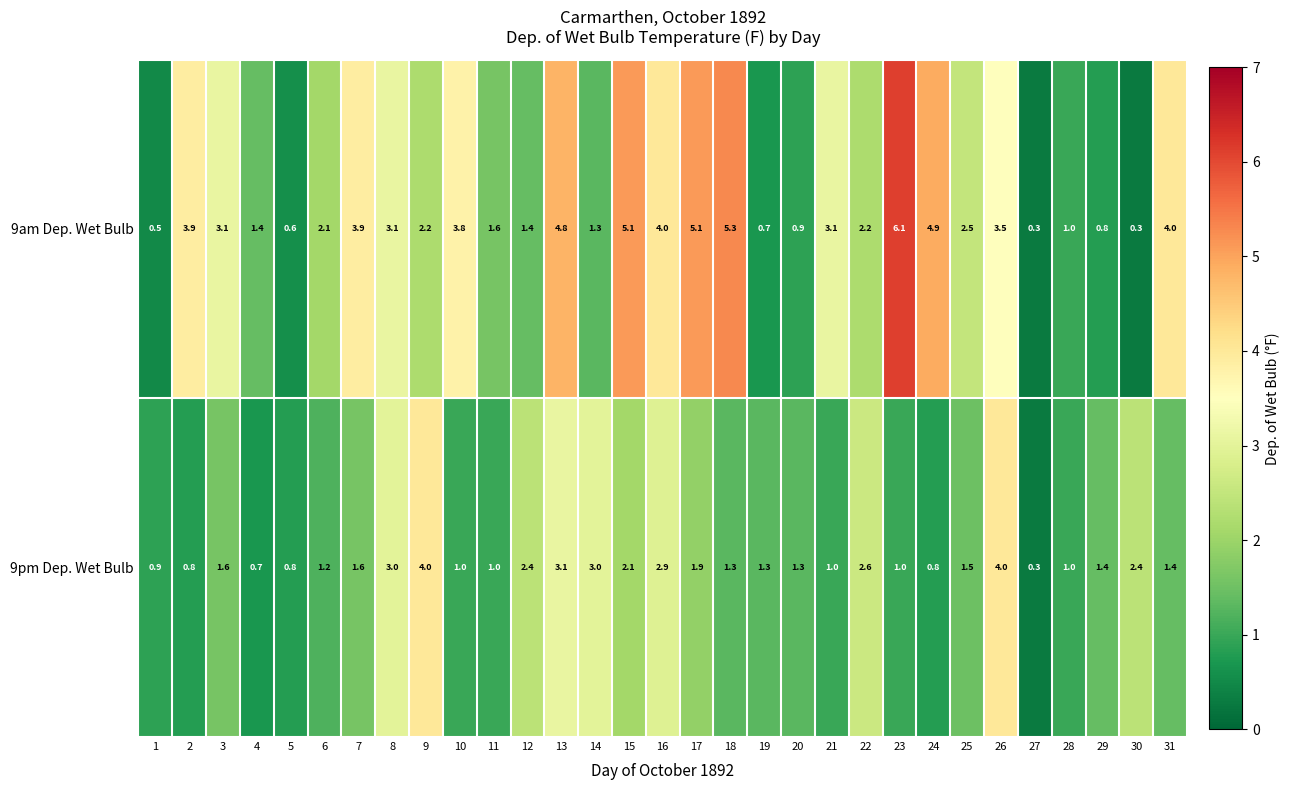

What is the minimum value shown in the chart?

0.3